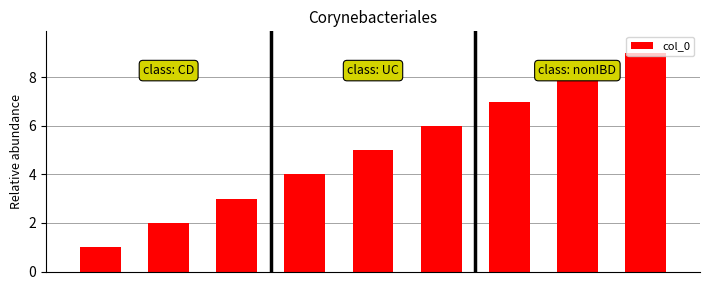

What is the sum of all values?

45